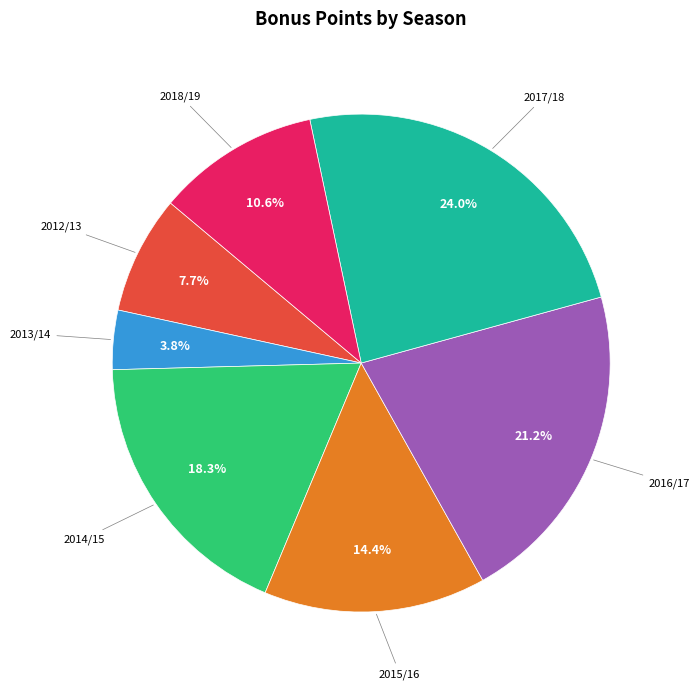

Is there any slice that represents more than half of the pie?

No